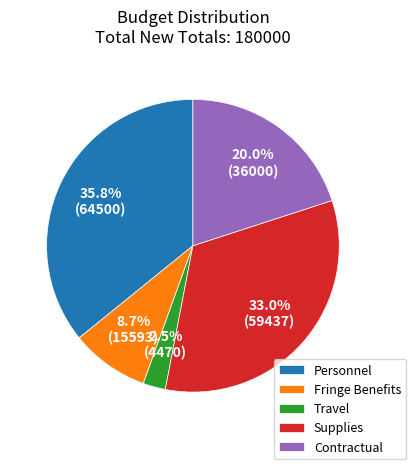

How many slices are in this pie chart?

5